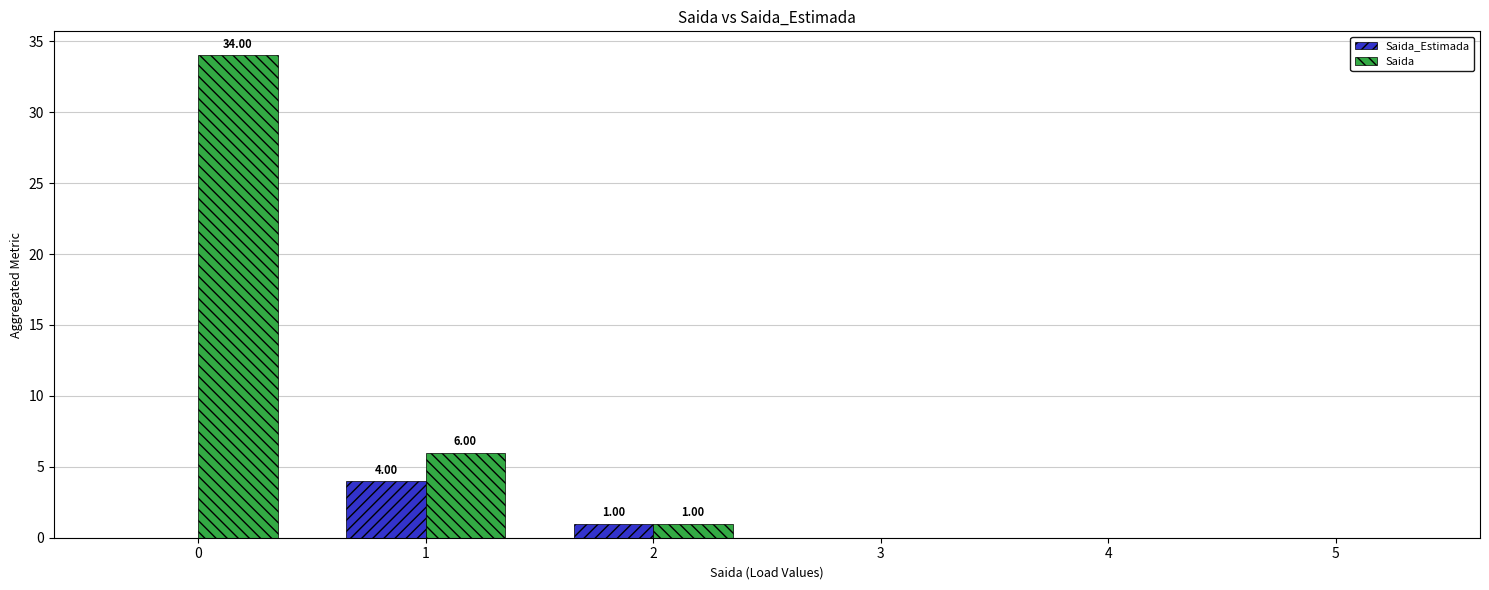

Between 0 and 5, which series saw the biggest shift?

Saida